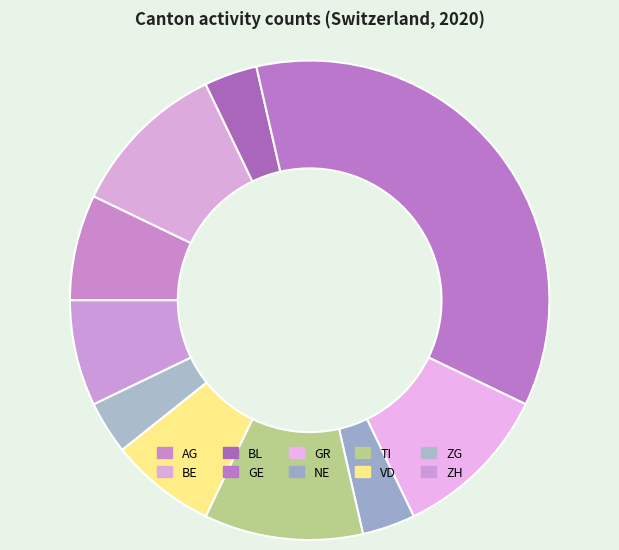

True or false: GR accounts for 11% of the total.

True